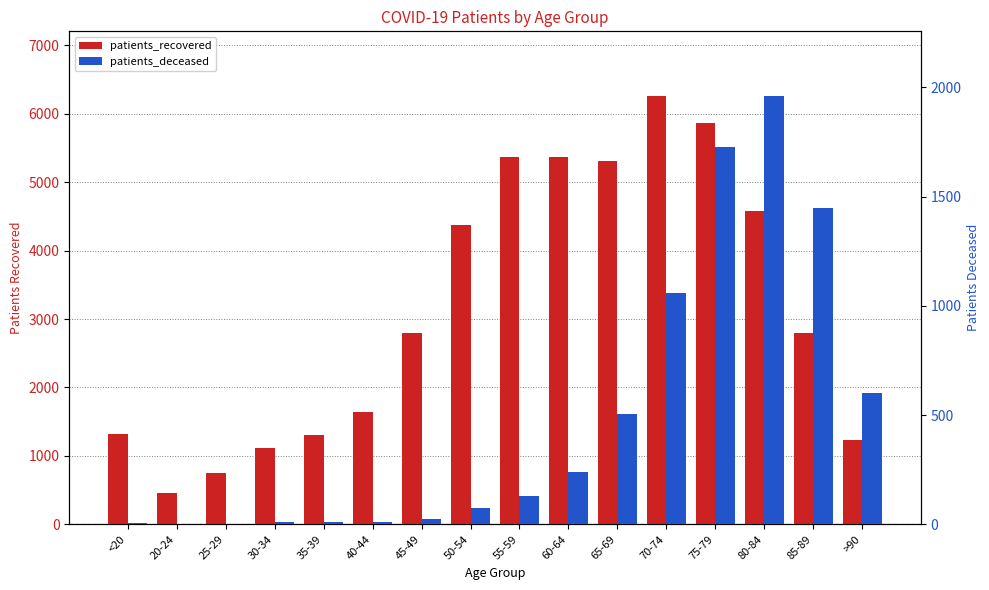

Rank the series at 85-89 from lowest to highest value.

patients_deceased, patients_recovered